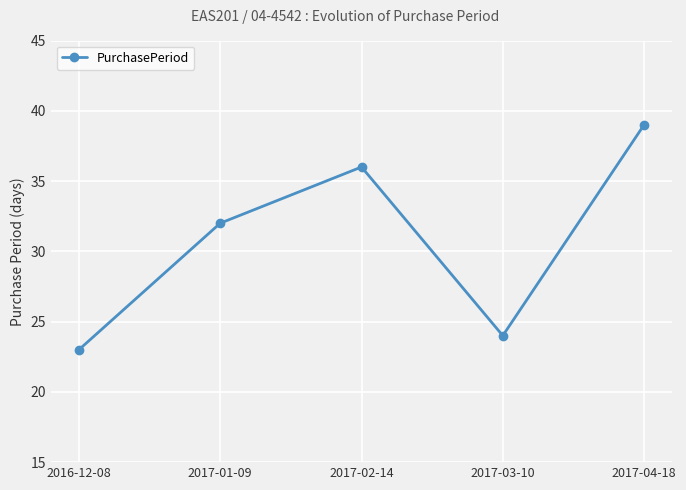

How many lines are shown in the chart?

1